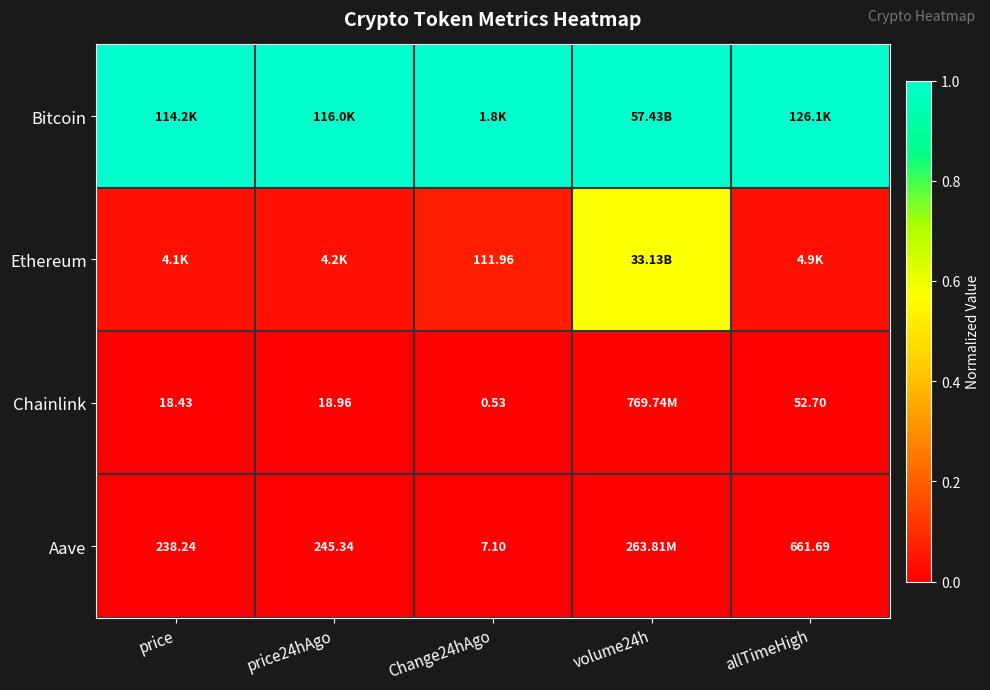

What is the difference between the maximum and second lowest values in the Ethereum series?

0.5